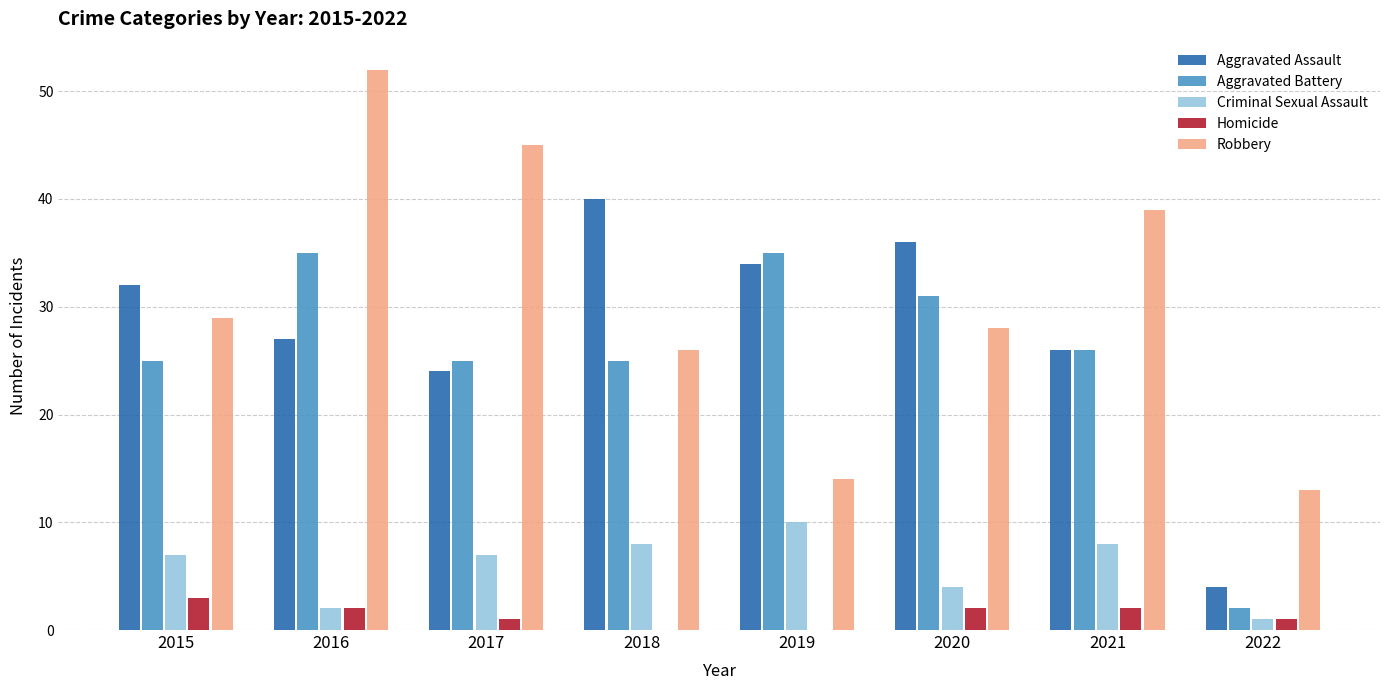

At which category is the sum across all series the highest?

2016